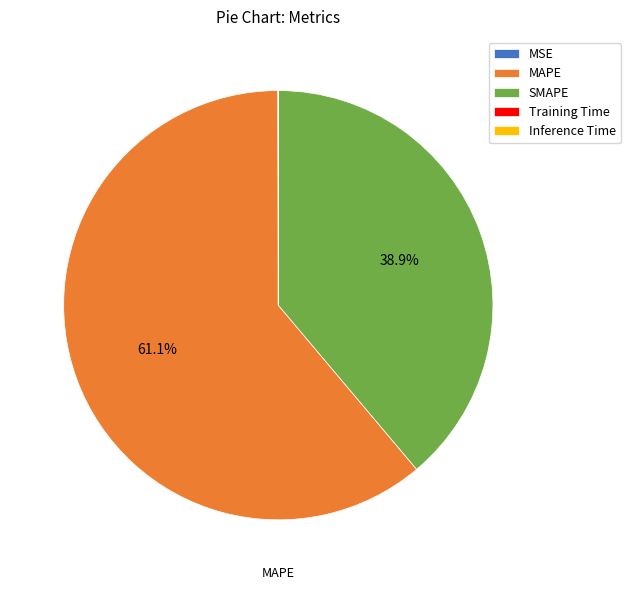

Which slice represents more than half of the pie?

MAPE